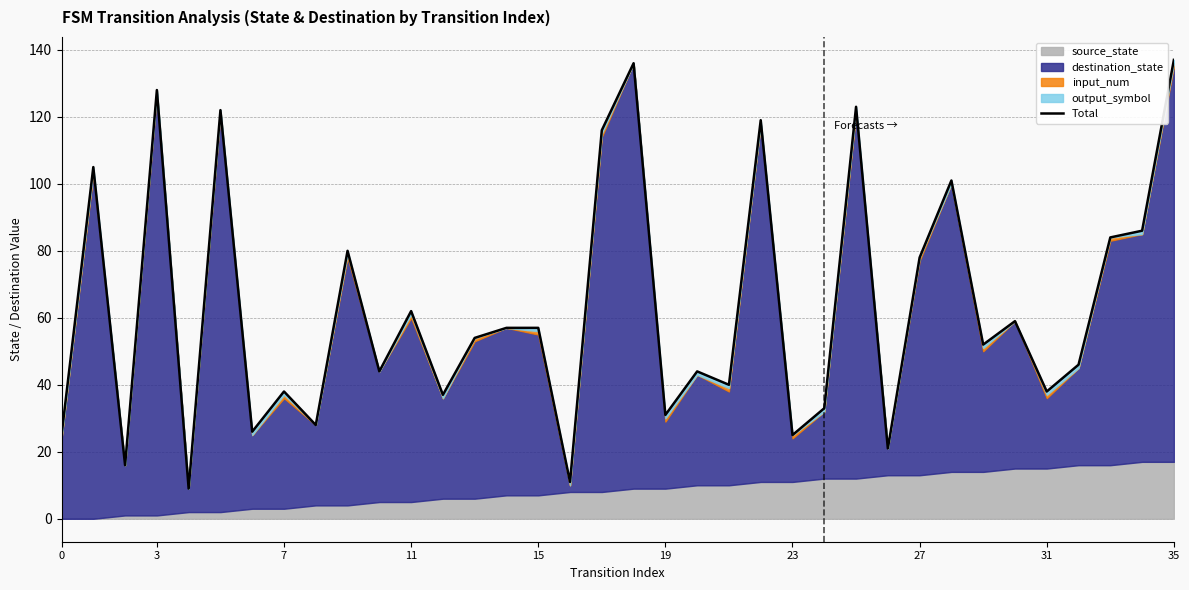

Where is the data nearest to the value 73?

27